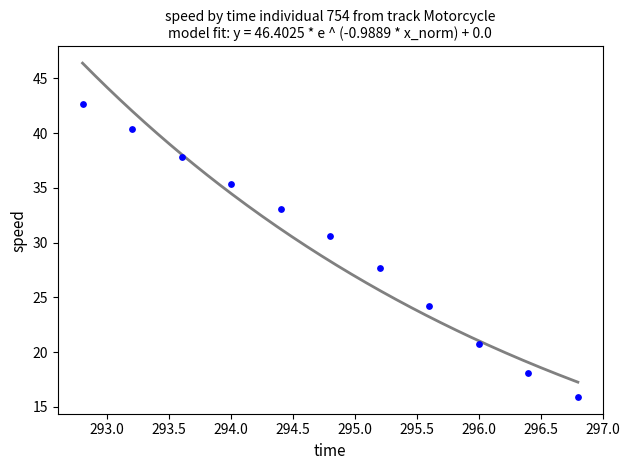

What Y value in the scatter plot is closest to 29?

27.7